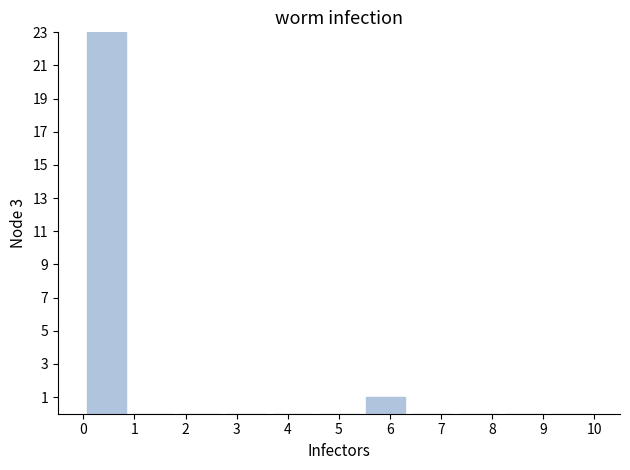

Reading left to right, list every bar in this chart as the range it spans on the x-axis followed by its height. Neither the bar edges nor the heights are printed on the chart, so give them approximately, as read against the axes.

0.0 to 0.9: 23
0.9 to 1.8: 0
1.8 to 2.7: 0
2.7 to 3.6: 0
3.6 to 4.5: 0
4.5 to 5.5: 0
5.5 to 6.4: 1
6.4 to 7.3: 0
7.3 to 8.2: 0
8.2 to 9.1: 0
9.1 to 10.0: 0